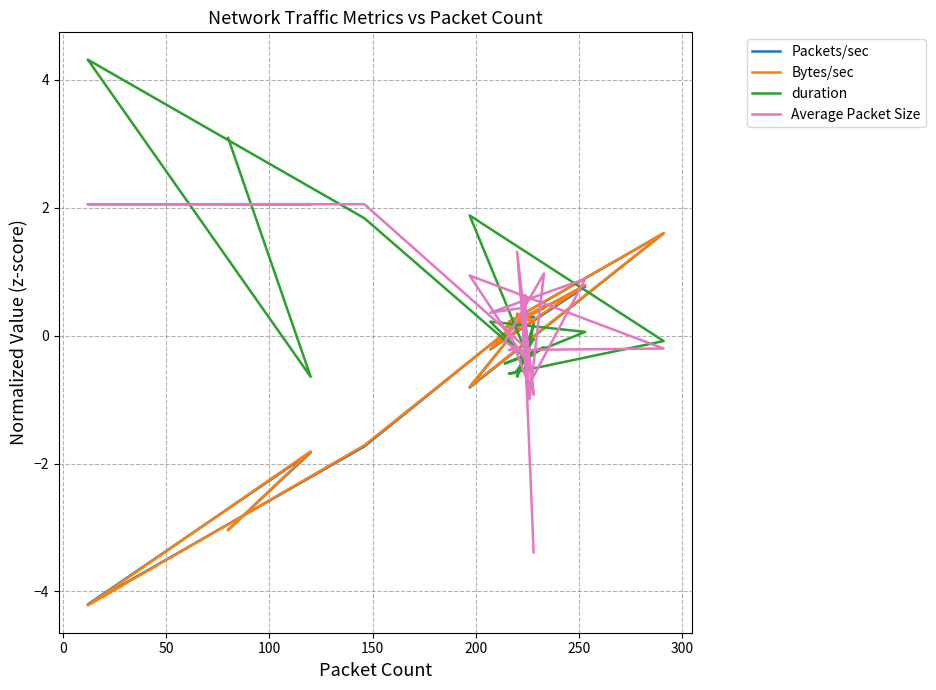

Is the value of Bytes/sec at 34 greater than the value of duration at 31?

Yes